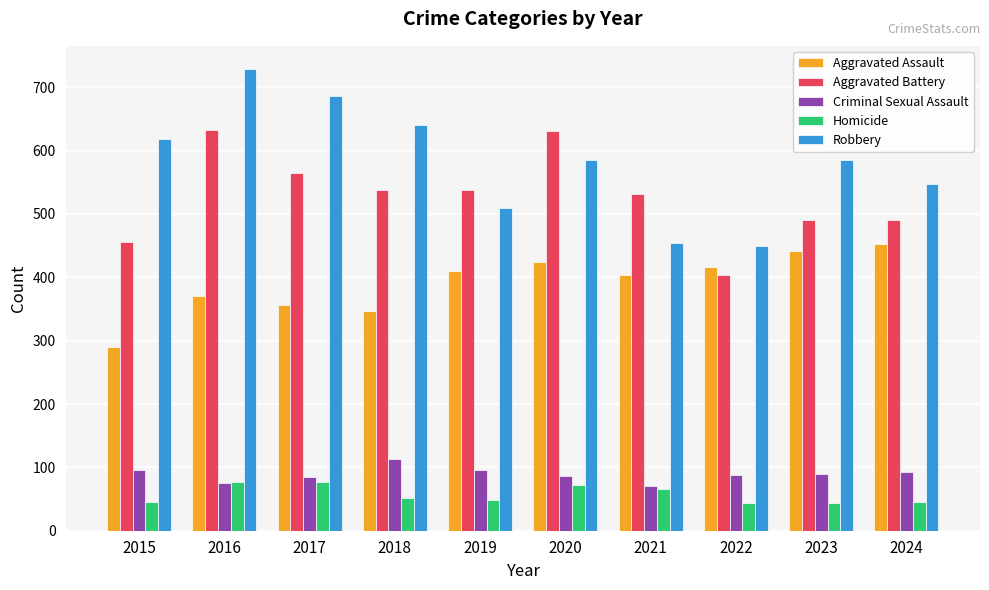

What is the sum of all Homicide values?

569